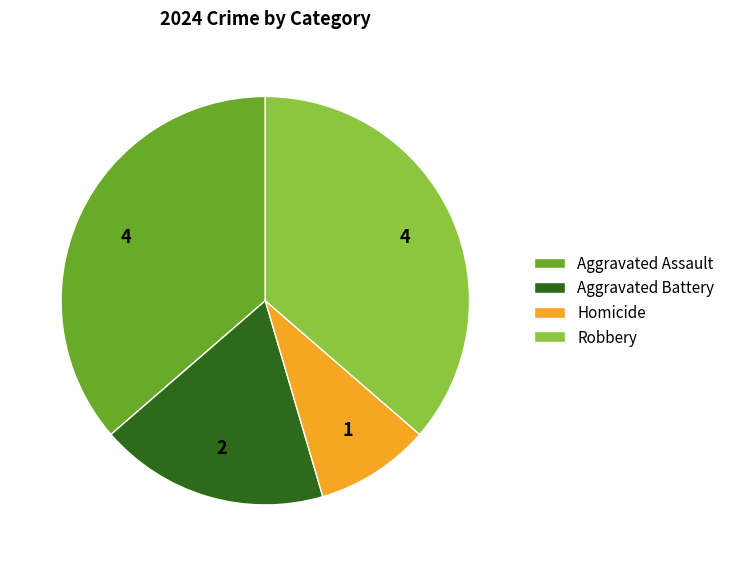

Which category has the smallest portion of the pie?

Homicide